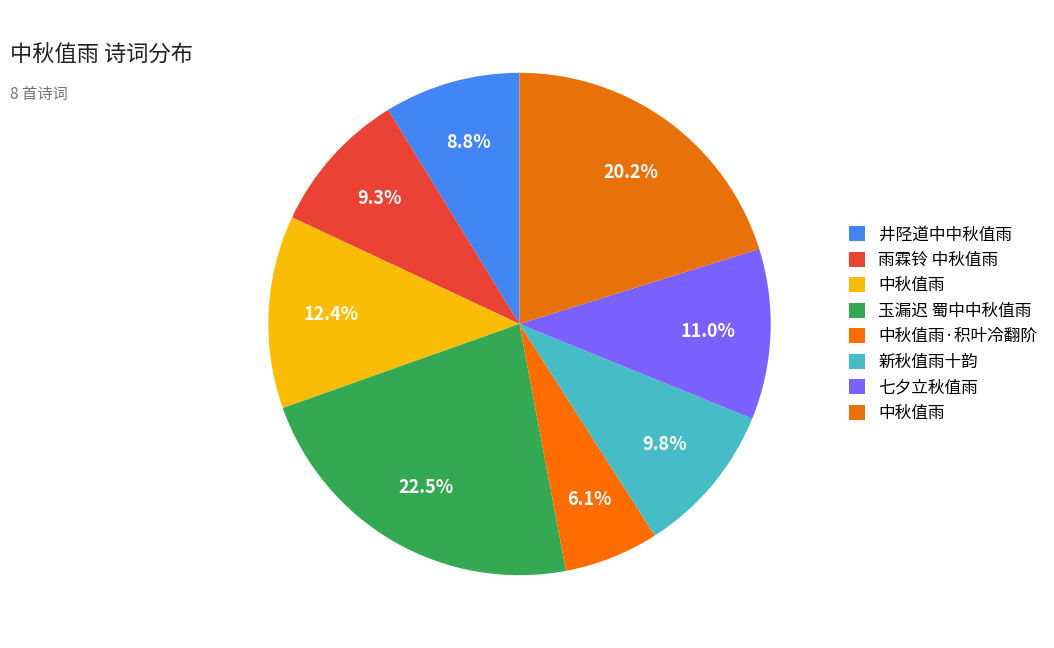

To the nearest percent, what is the difference between the largest and smallest slice percentages?

16%